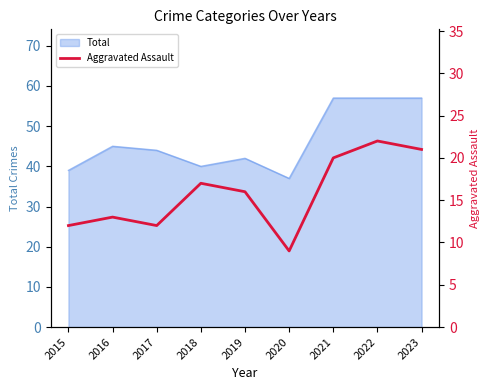

List the labels in order of value, largest first.

2022, 2023, 2021, 2018, 2019, 2016, 2015, 2017, 2020